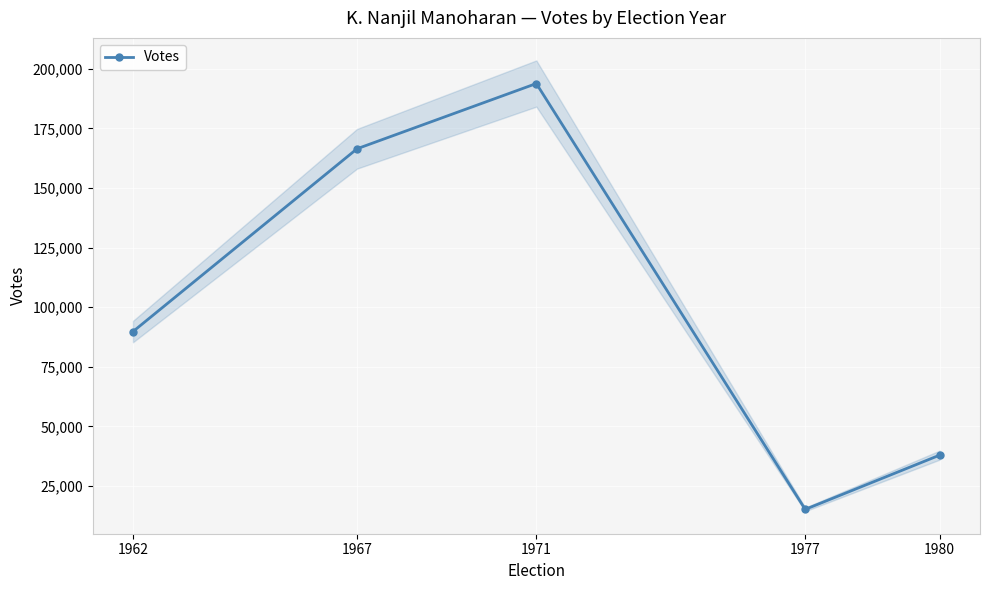

Count the number of categories in the chart.

5